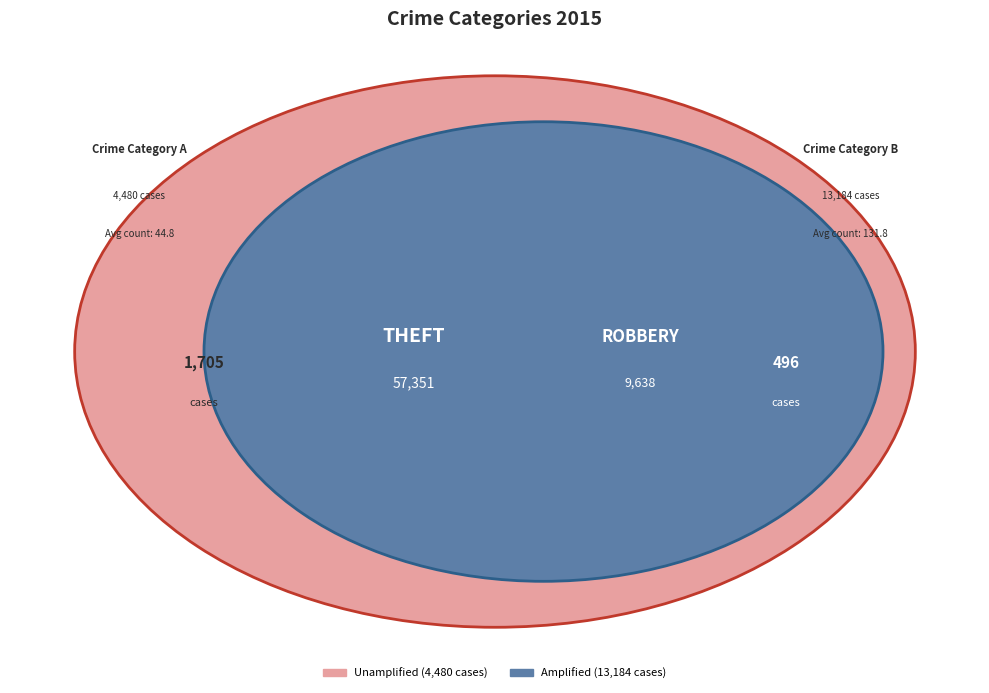

To the nearest percent, what is the difference between the largest and smallest slice percentages?

55%